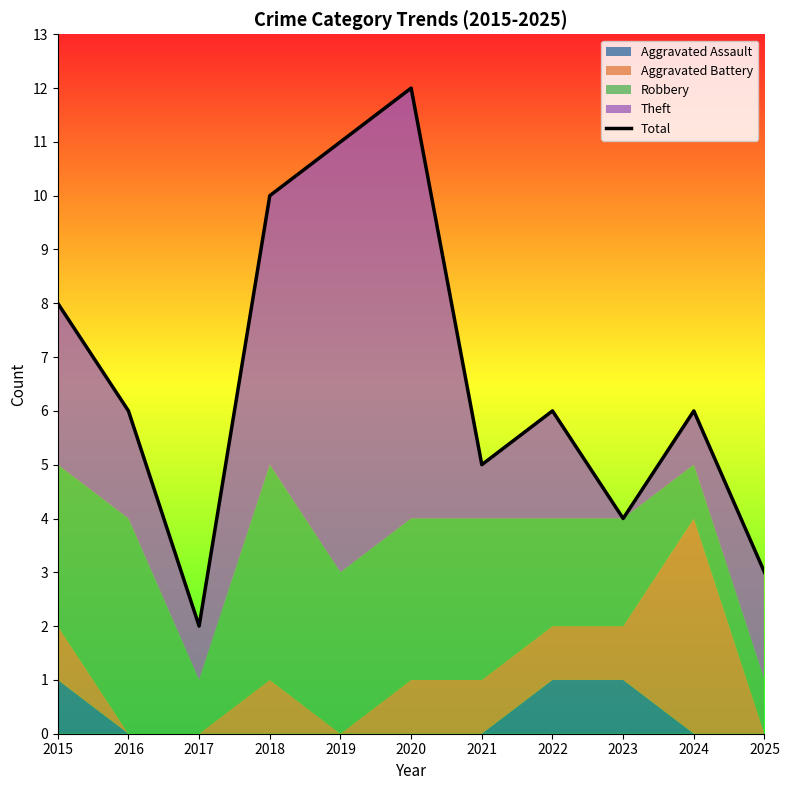

How many values are below 6?

4